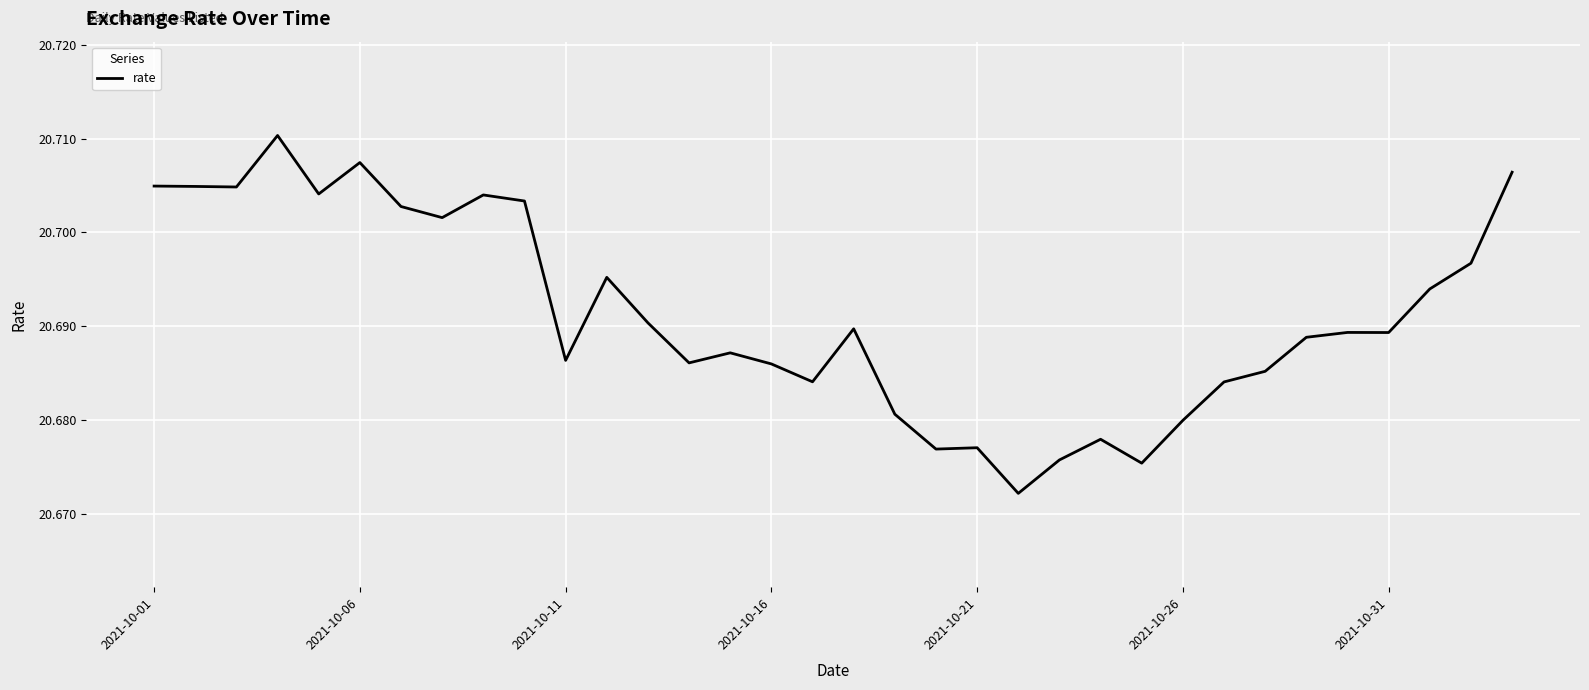

How many lines are shown in the chart?

1